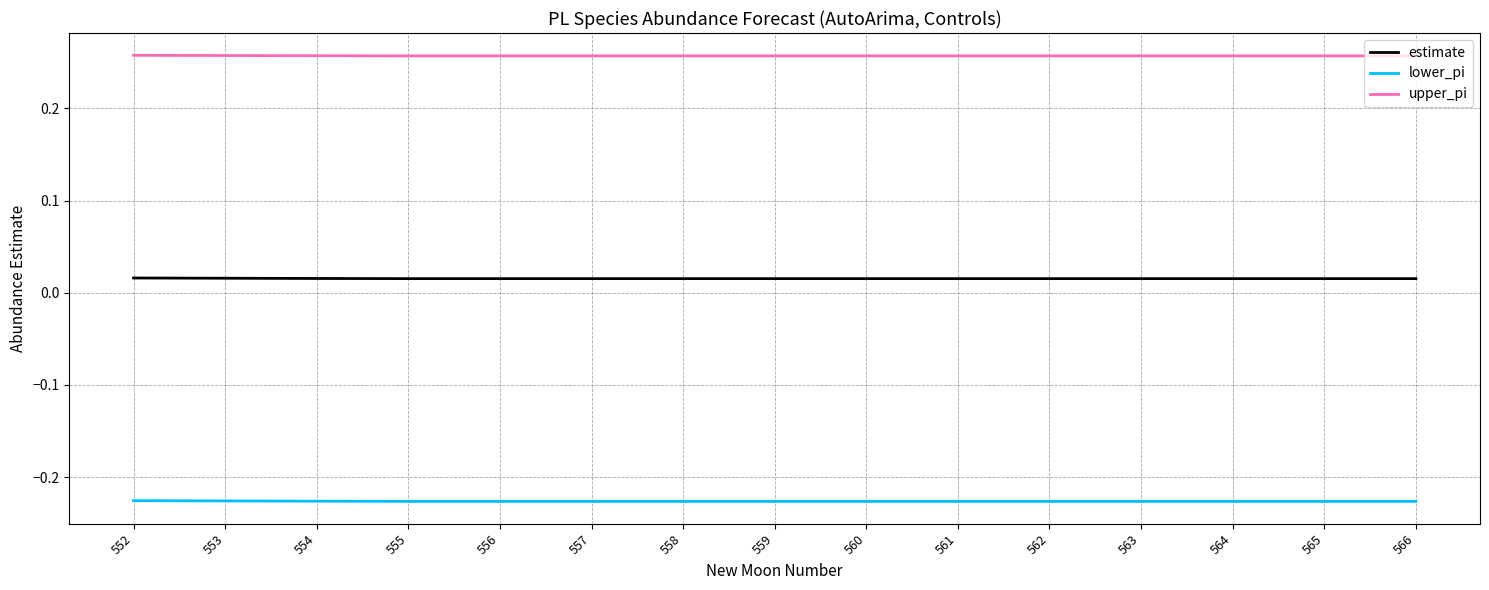

How many distinct data groups are displayed?

3